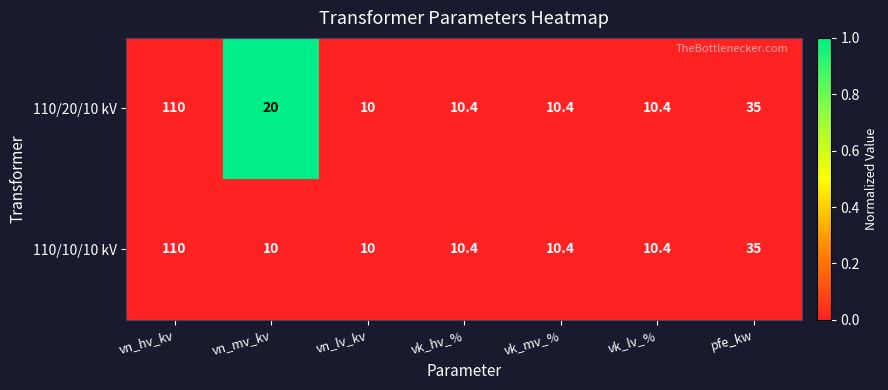

What is the spread (max minus min) of values at vn_mv_kv?

10.0